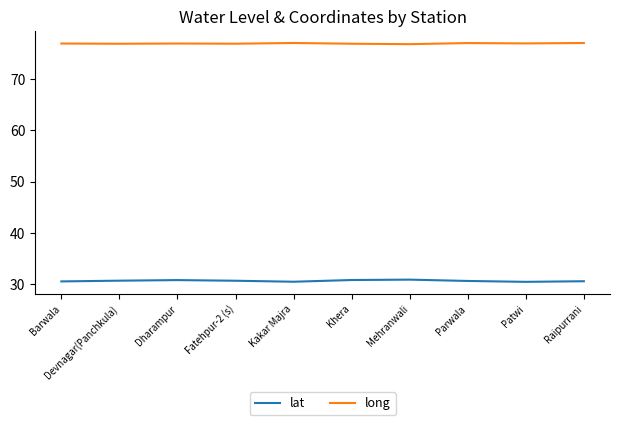

The value of long at Raipurrani is 47.6. True or false?

False